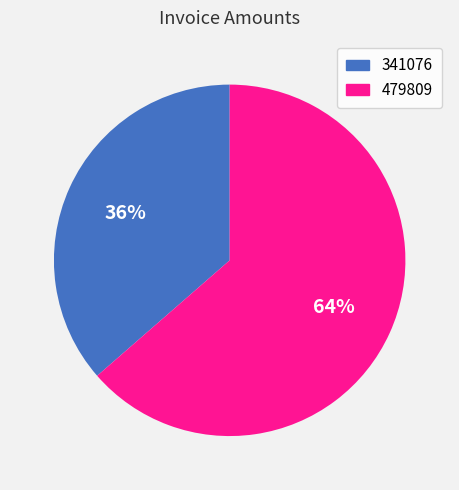

Count the number of slices in the pie.

2